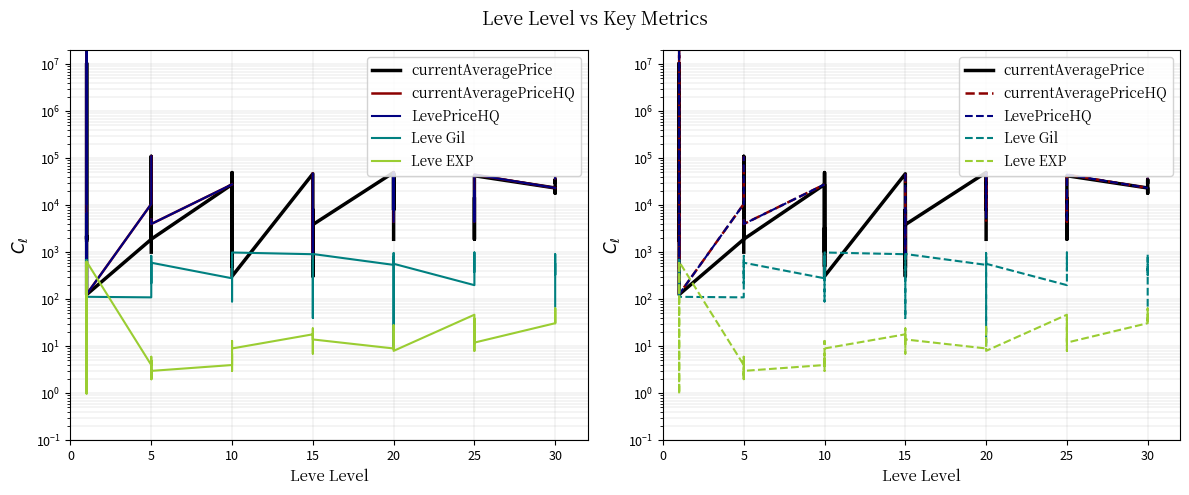

What are all the series names shown in the legend?

currentAveragePrice, currentAveragePriceHQ, LevePriceHQ, Leve Gil, Leve EXP